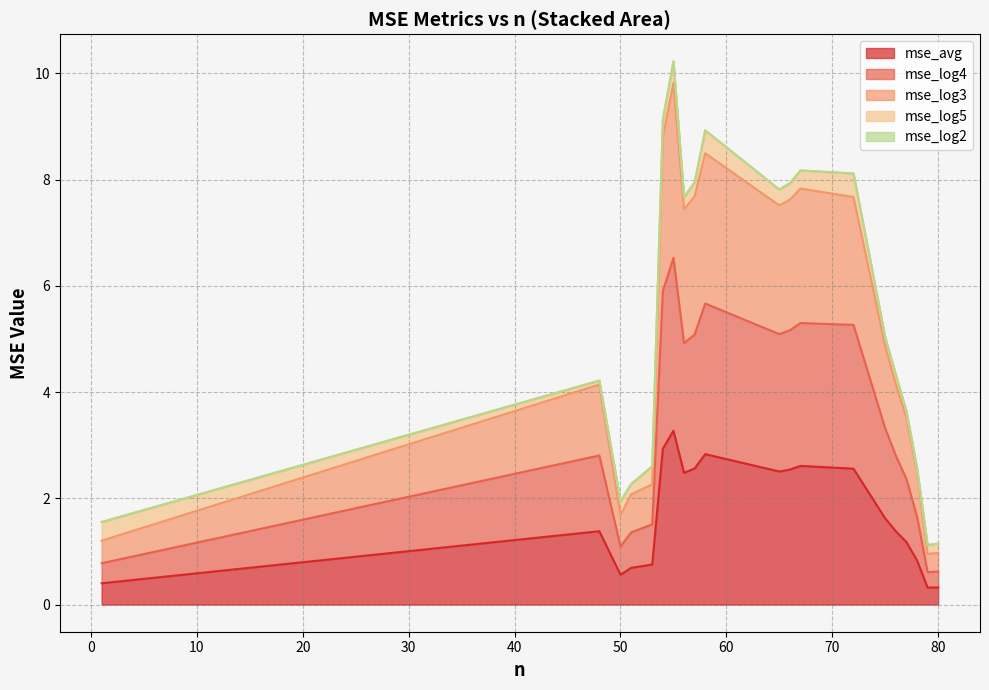

At how many categories does at least one series exceed 5?

9